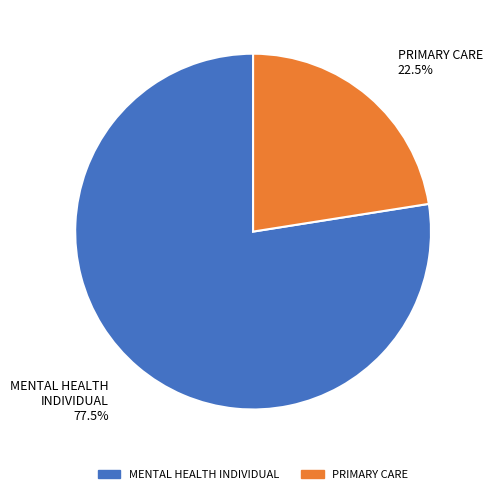

To the nearest percent, what is the difference between the largest and smallest slice percentages?

55%